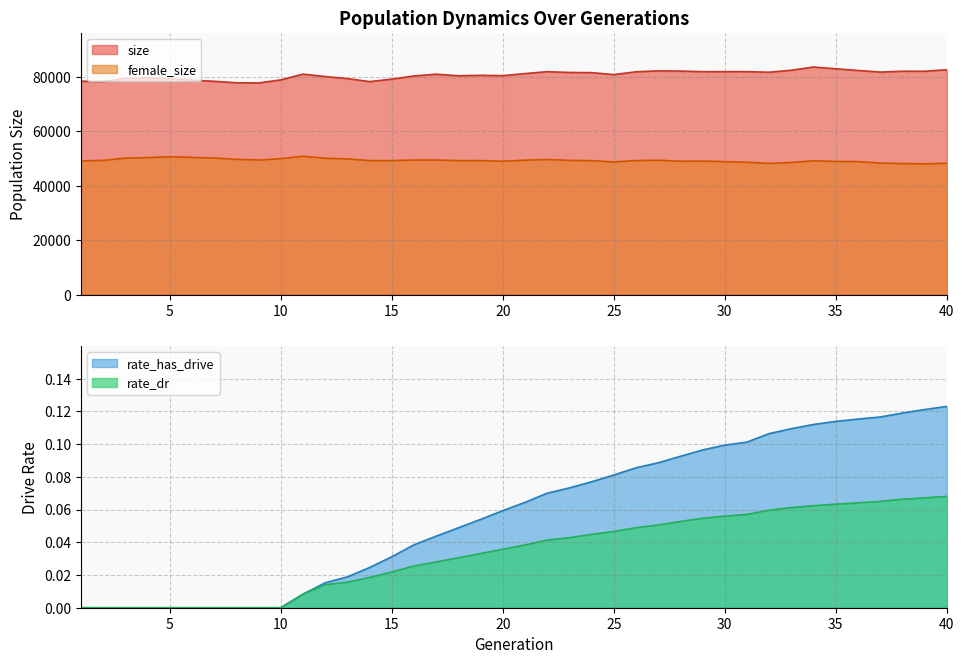

True or false: size has more than 0 points higher than both neighbors.

True